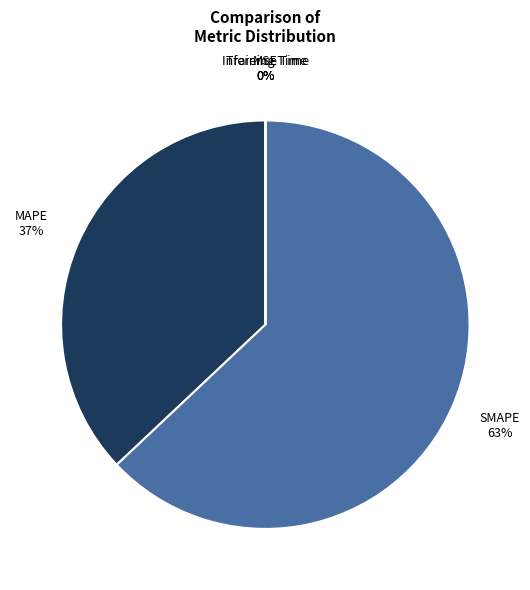

Do MAPE and SMAPE together represent more than half of the pie?

Yes